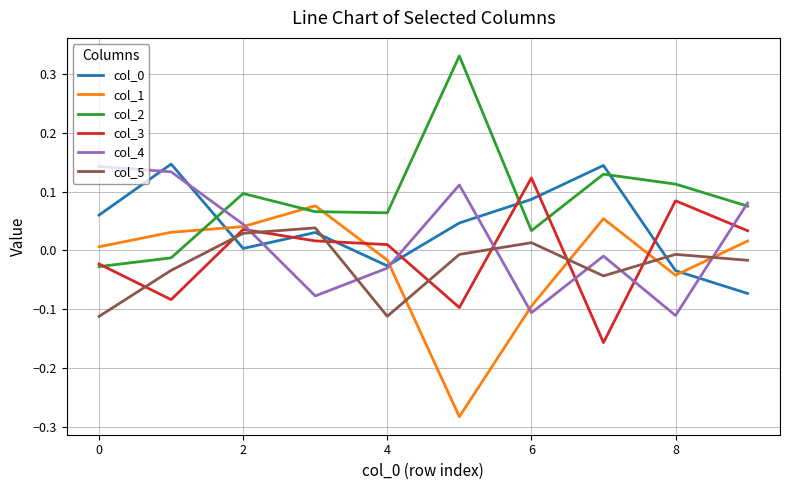

How many intersections are there between col_4 and col_5?

6